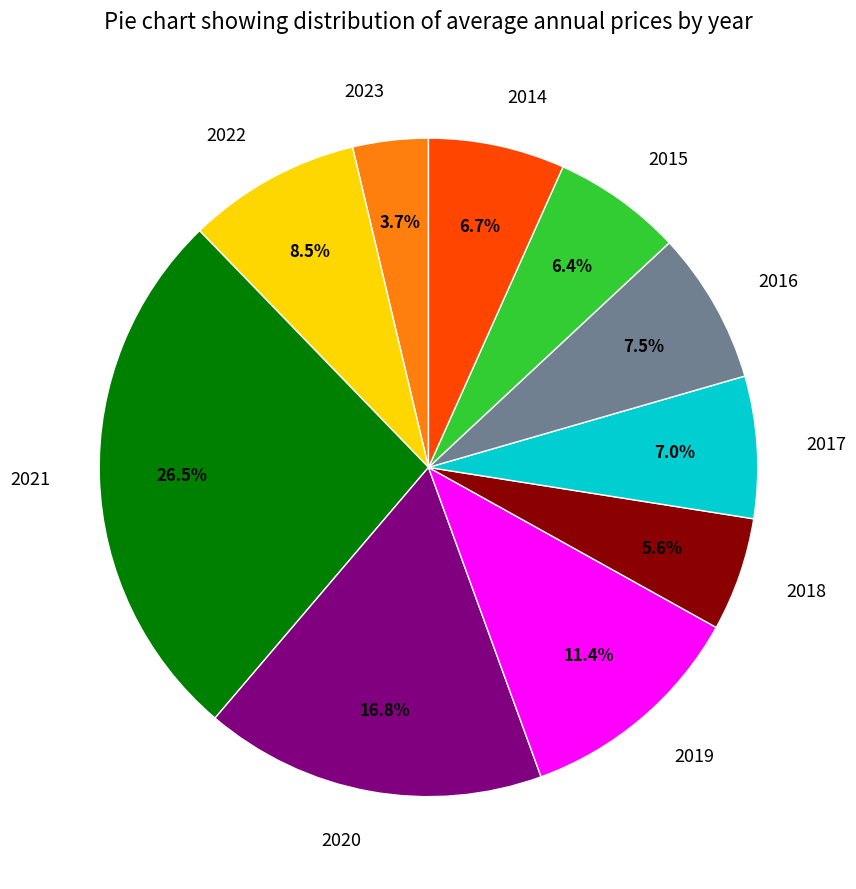

The 2017 slice represents 12% of the pie. True or false?

False